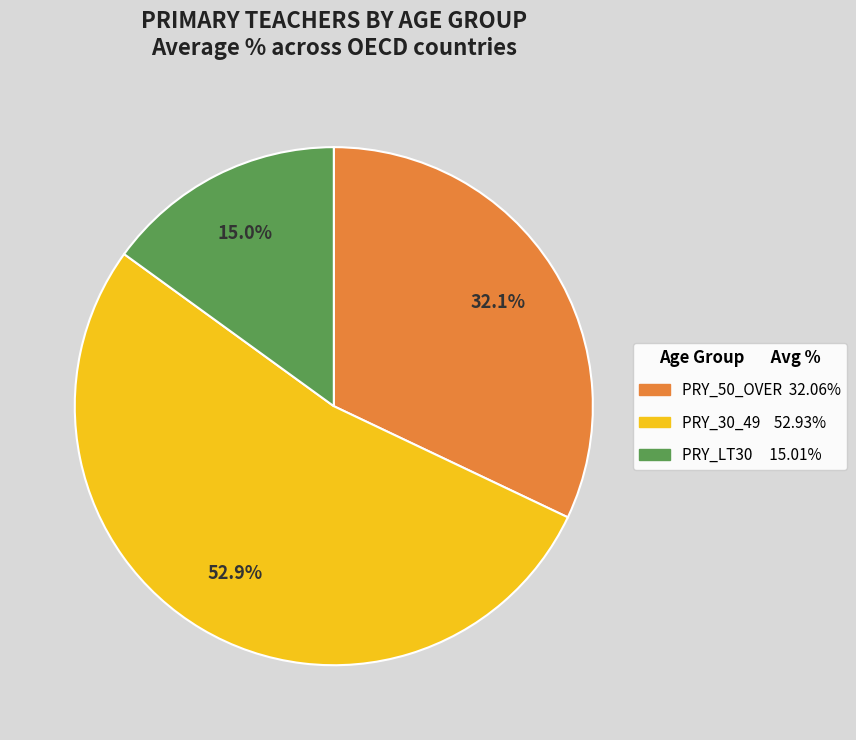

Is there any slice that represents more than half of the pie?

Yes